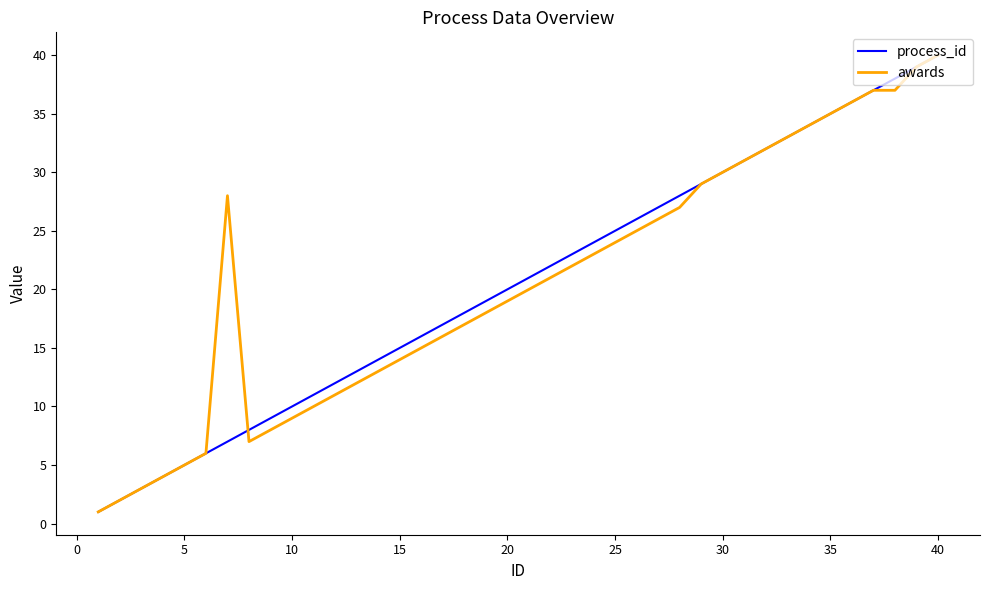

Which series has the largest total across all categories?

process_id